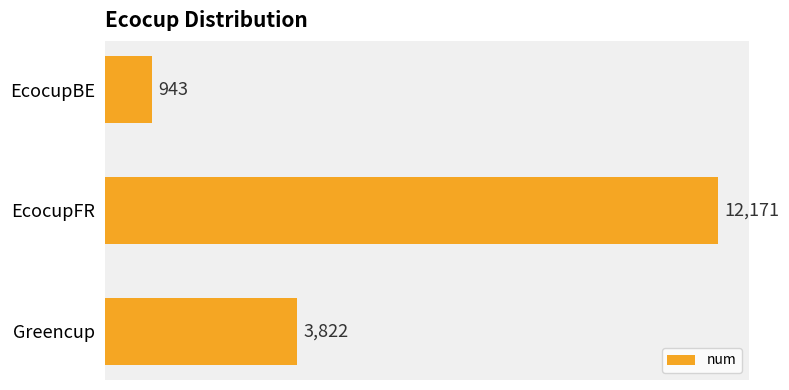

Approximately how many times larger is the value at EcocupFR compared to EcocupBE?

12.9